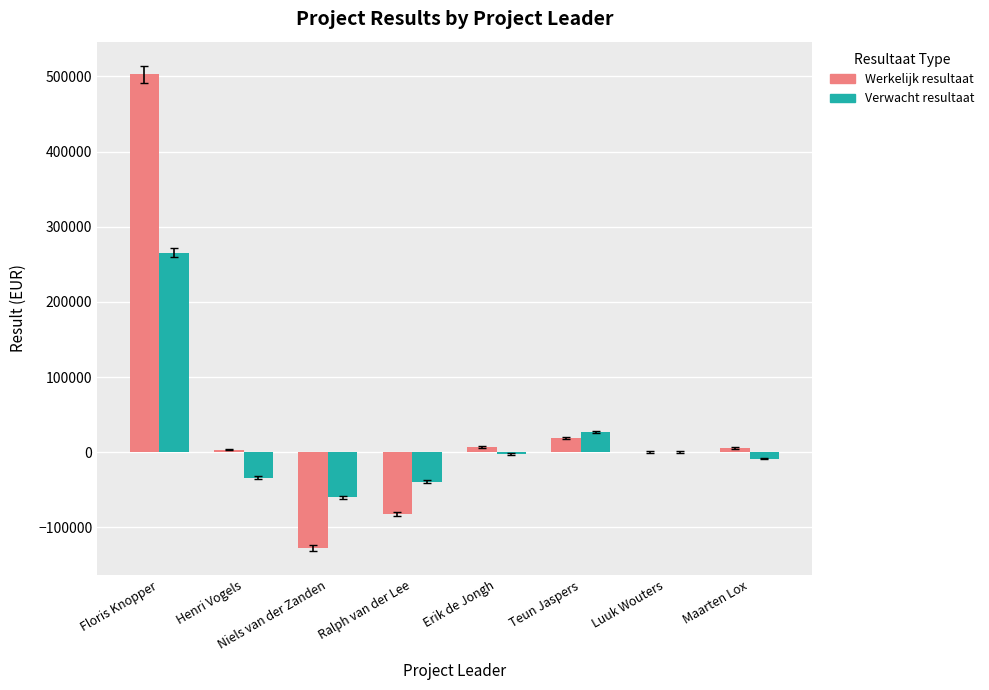

How many distinct data groups are displayed?

2